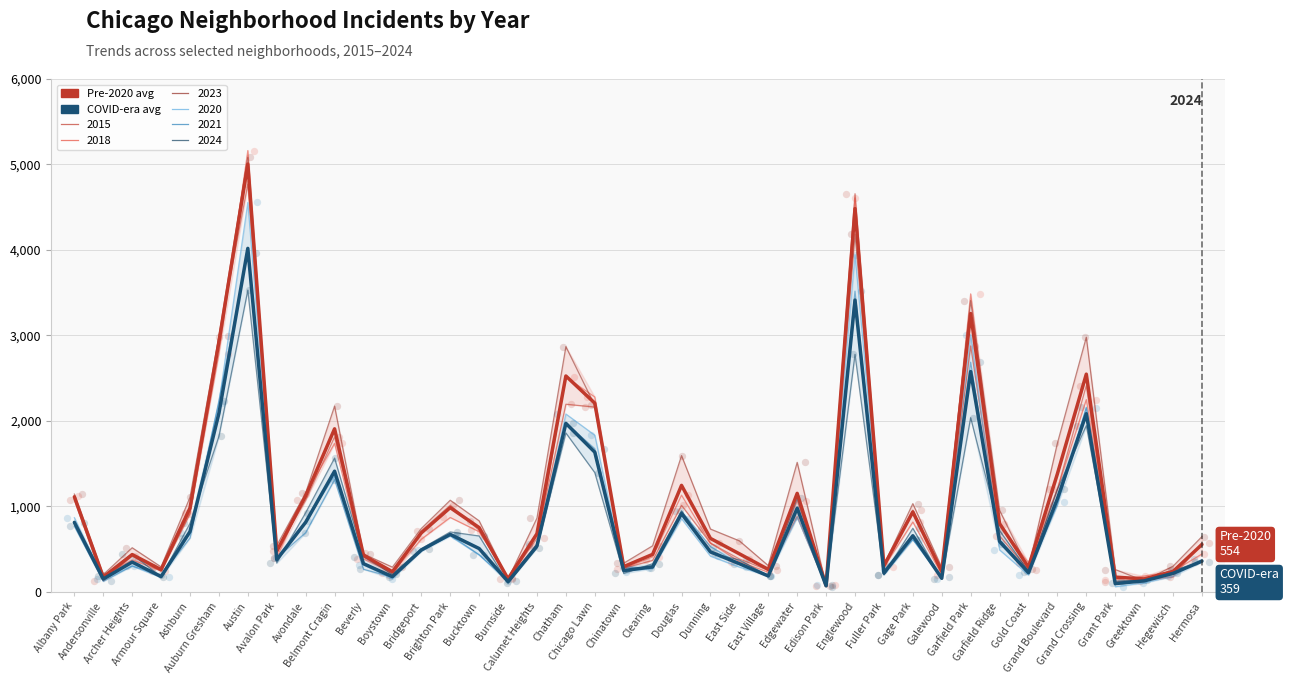

Which series contains the lowest Y value?

COVID-era avg (2020/2021/2024)